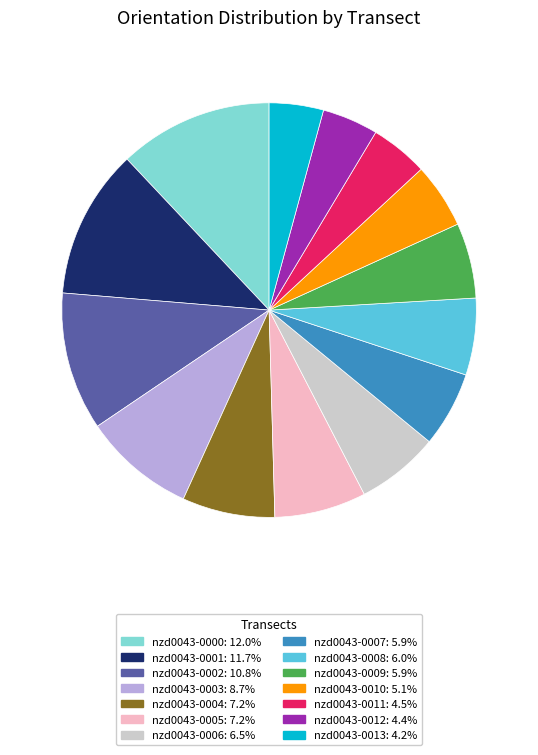

Combined, do nzd0043-0010 and nzd0043-0002 account for over 50%?

No